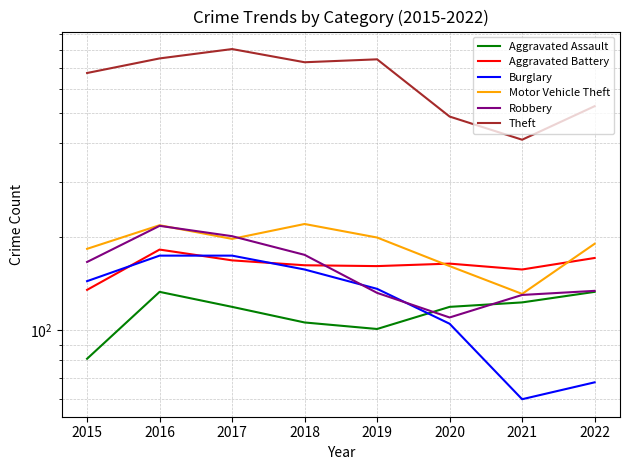

True or false: Burglary and Aggravated Assault cross at least once.

True